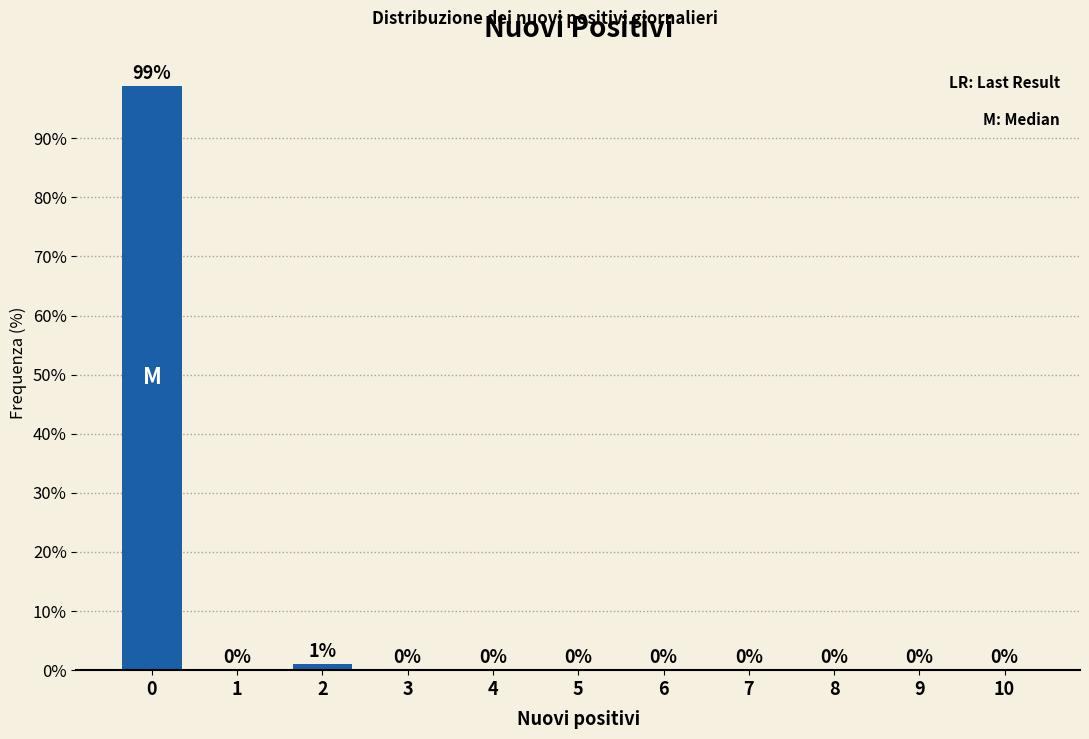

What value does the data have at 0?

98.9